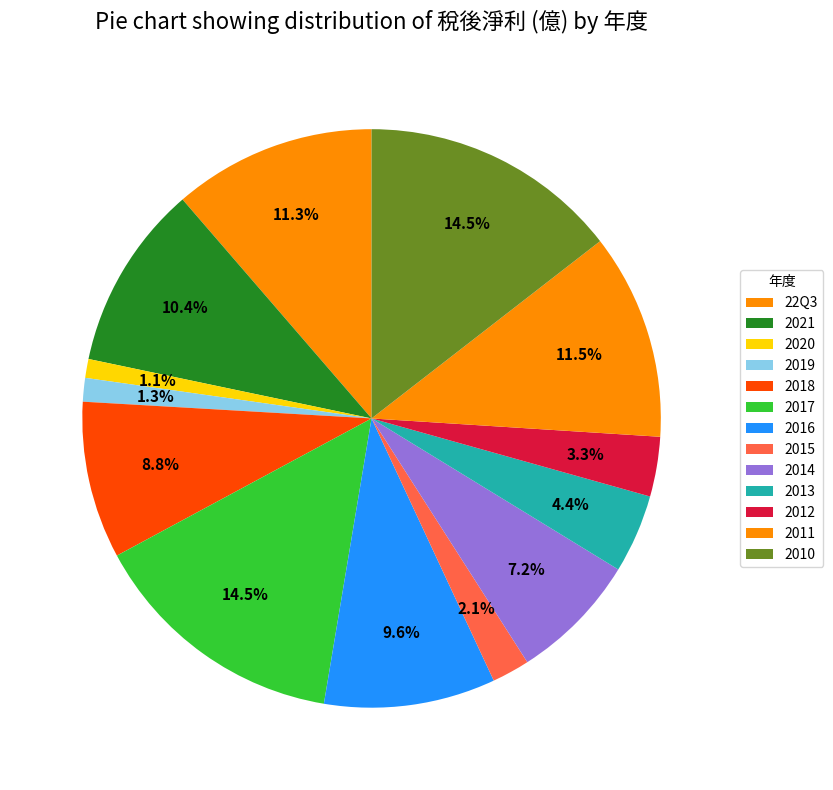

Count the number of slices in the pie.

13